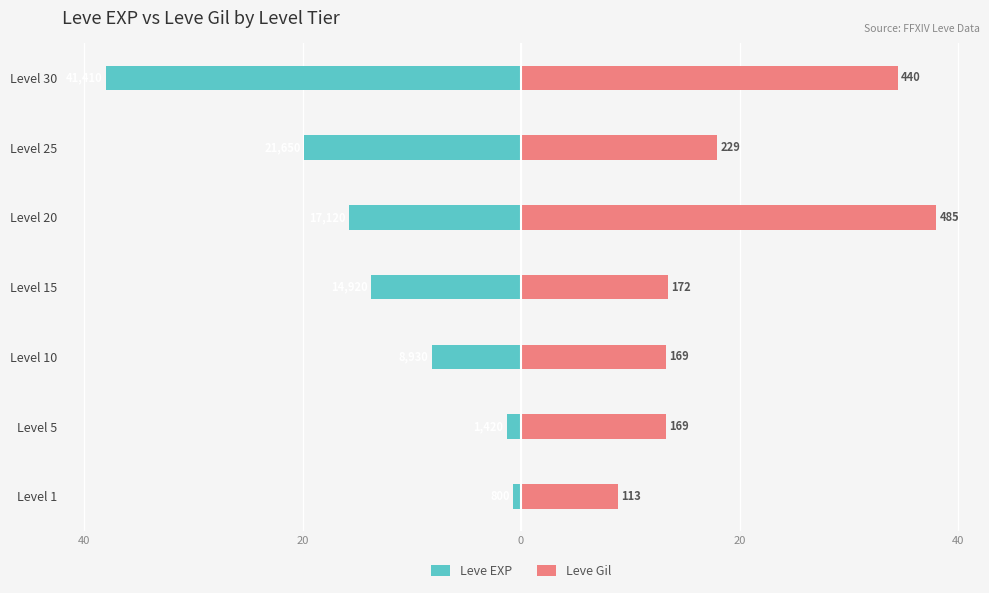

Reading left to right, extract all data points from this chart.

Leve EXP: -0.7	-1.3	-8.2	-13.7	-15.7	-19.9	-38.0
Leve Gil: 8.9	13.2	13.2	13.5	38.0	17.9	34.5